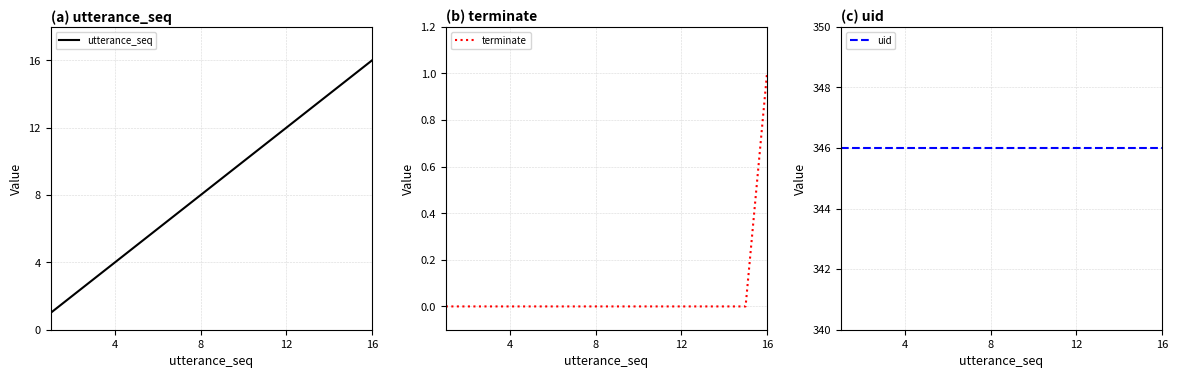

The value of terminate at 12 is 0. True or false?

True